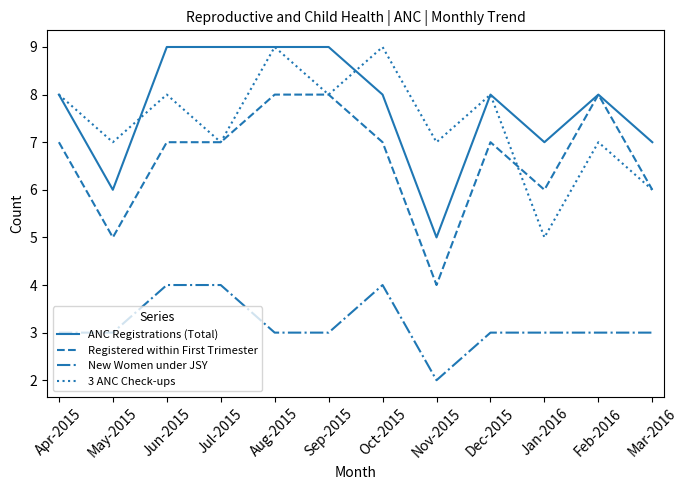

What position from the right is Jan-2016?

3